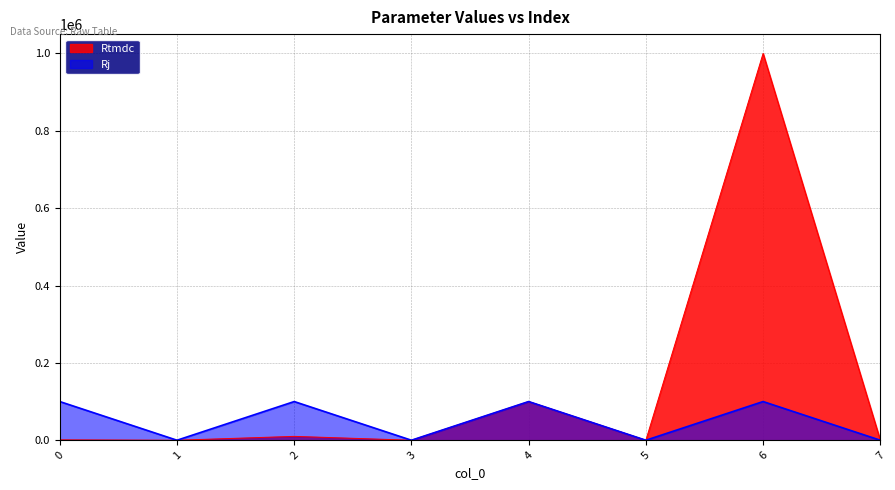

How many lines are shown in the chart?

2